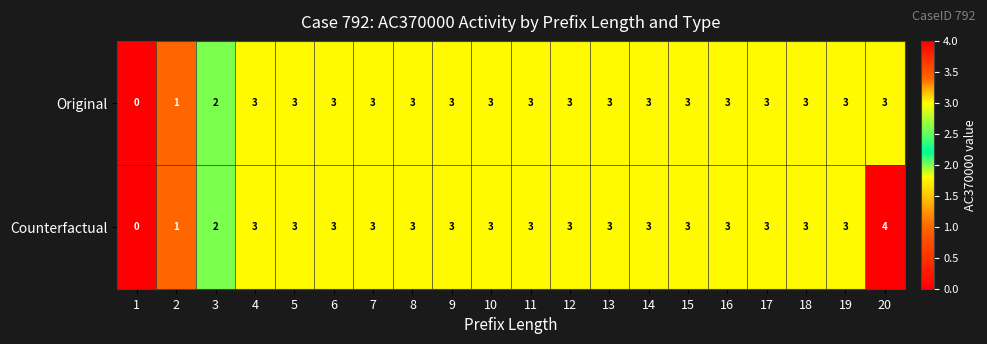

How many Counterfactual values are between 3 and 4?

17